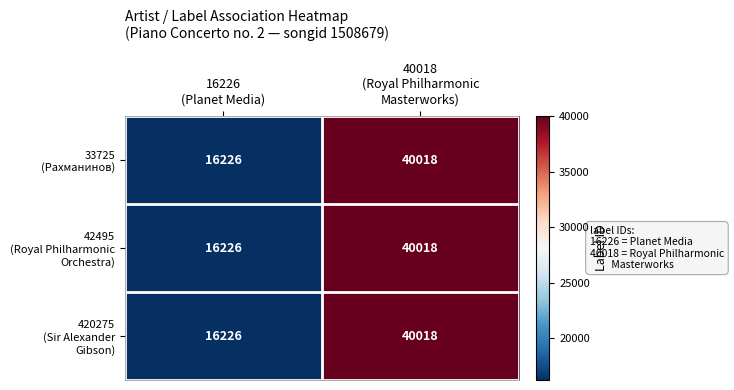

What is the minimum value shown in the chart?

16226